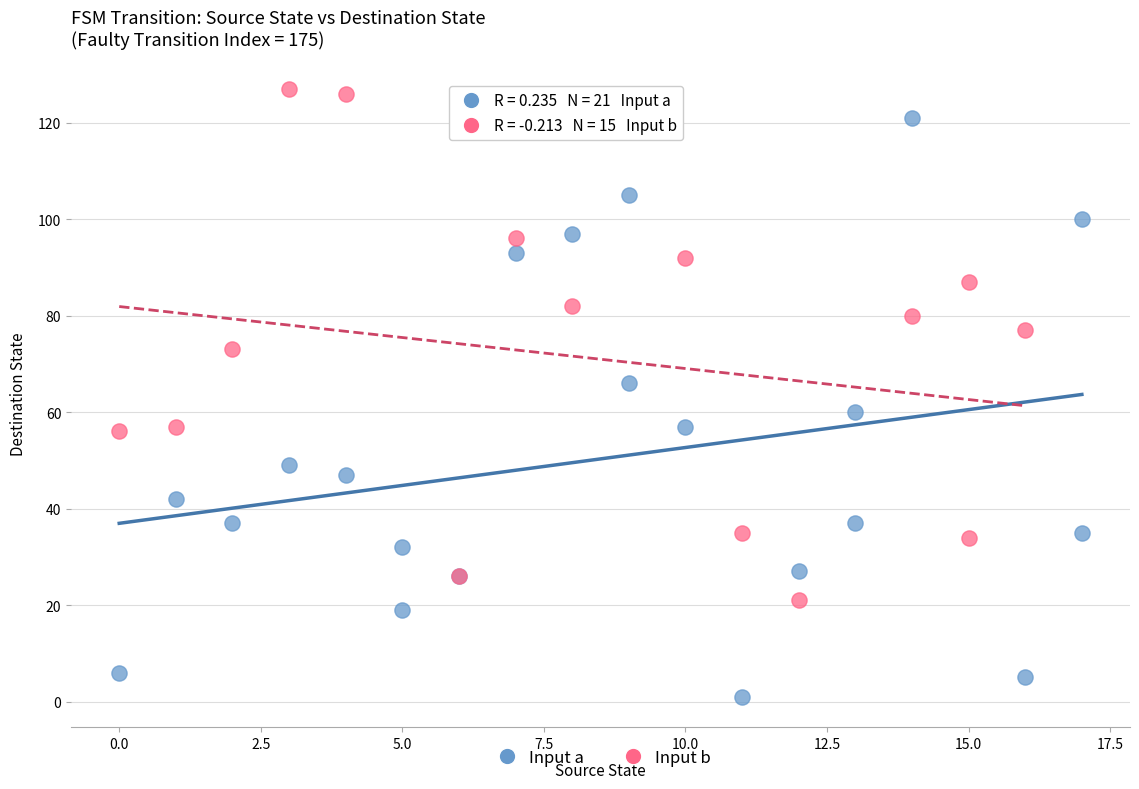

Which series has the widest spread of Y values?

Input a